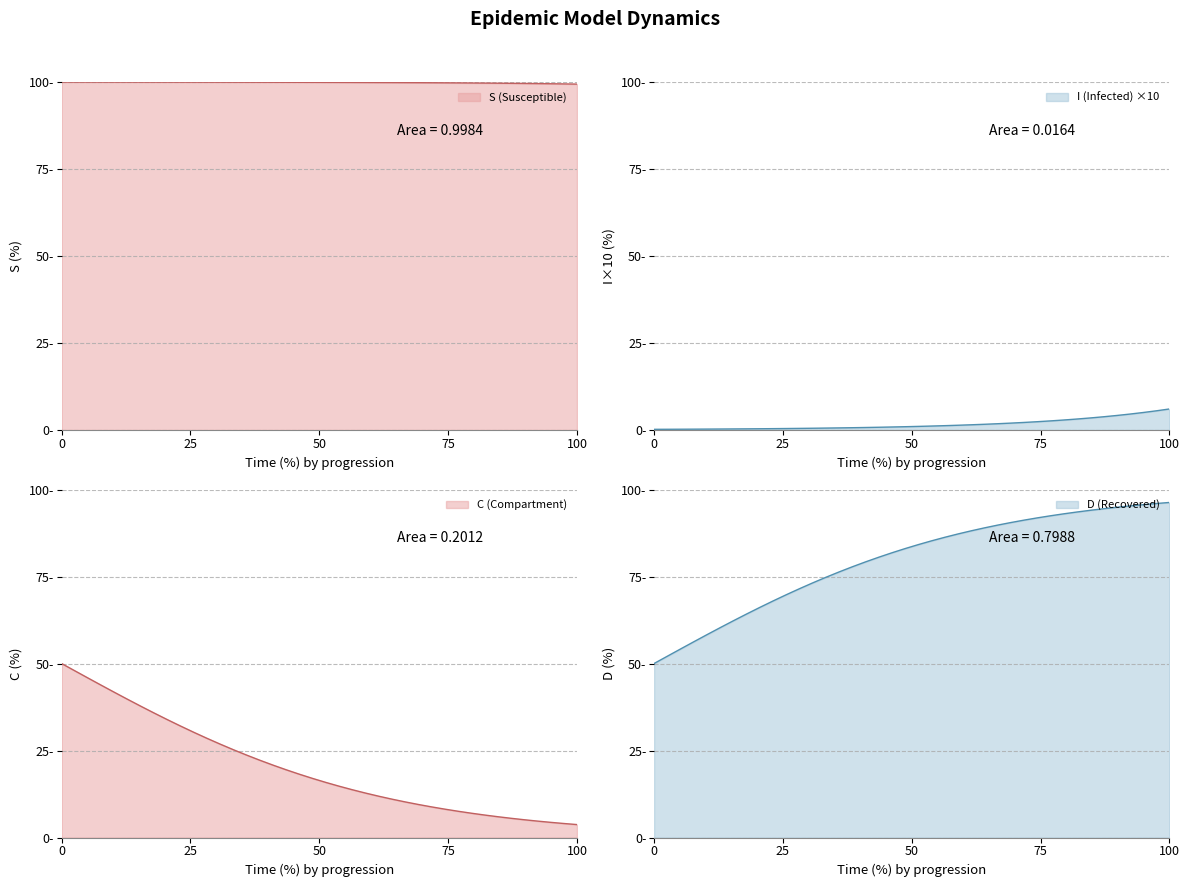

Which category has the highest value in the I series?

100